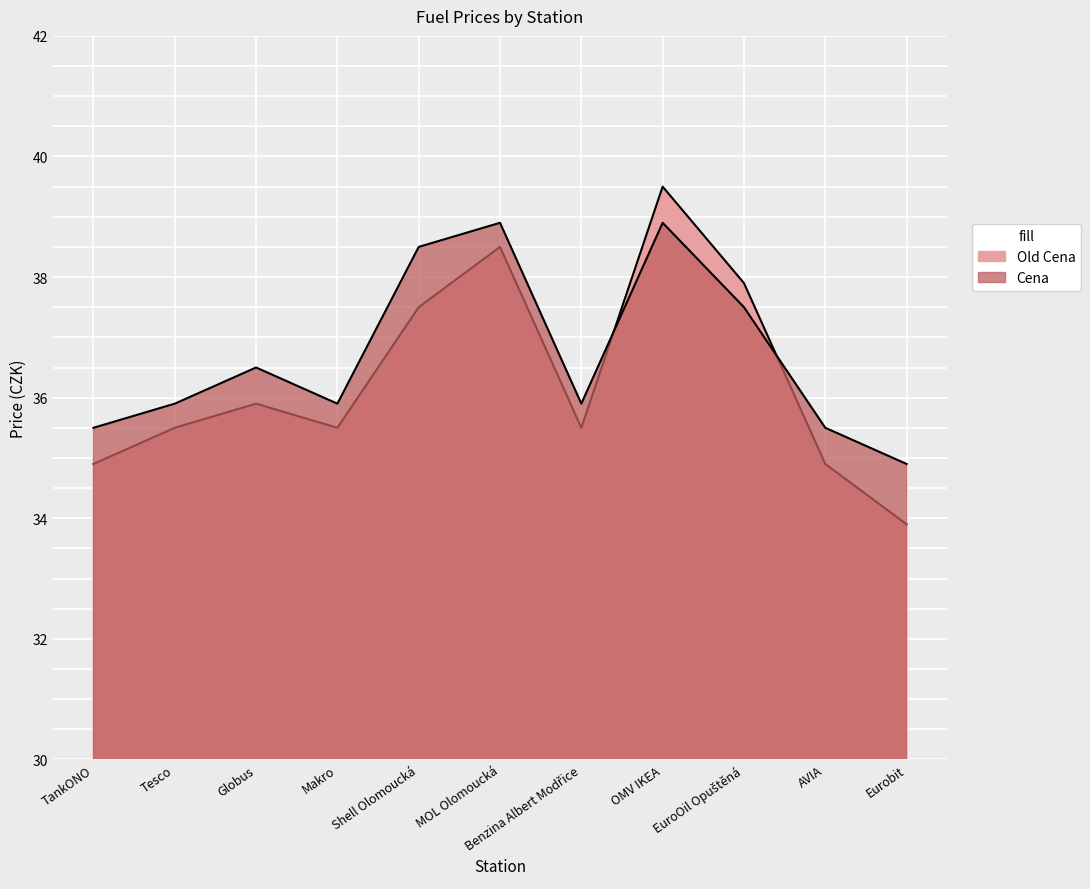

List the labels in order of Old Cena value, smallest first.

Eurobit, TankONO, AVIA, Tesco, Makro, Benzina Albert Modřice, Globus, Shell Olomoucká, EuroOil Opuštěná, MOL Olomoucká, OMV IKEA